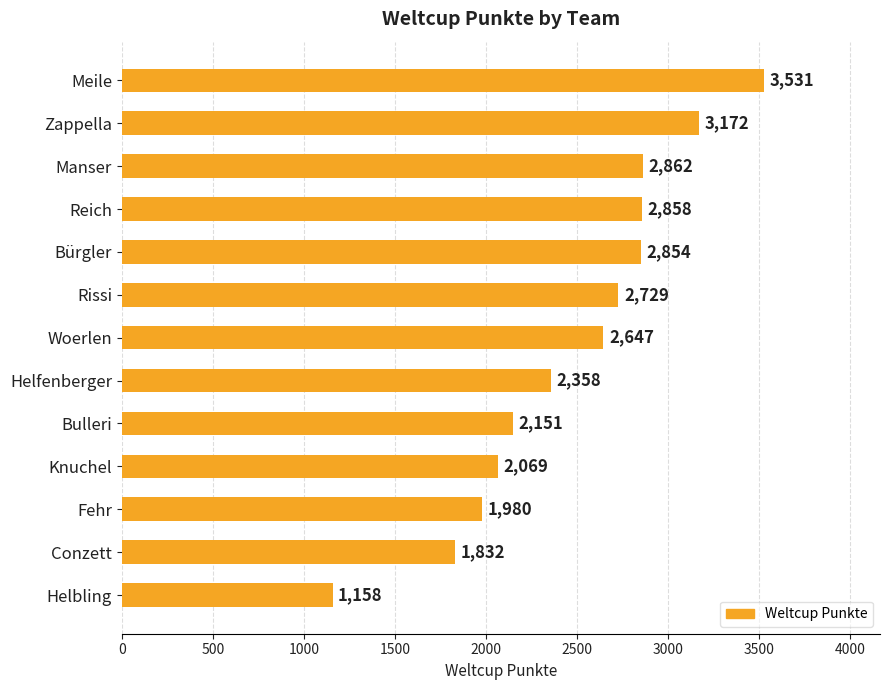

Rank the categories by value from highest to lowest.

Meile, Zappella, Manser, Reich, Bürgler, Rissi, Woerlen, Helfenberger, Bulleri, Knuchel, Fehr, Conzett, Helbling